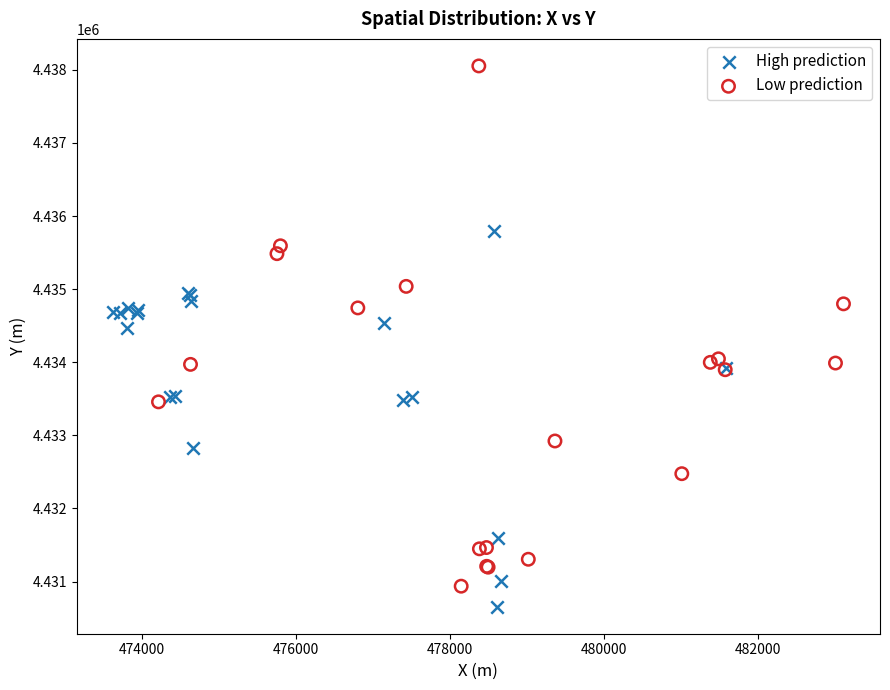

Which series contains the lowest Y value?

High prediction